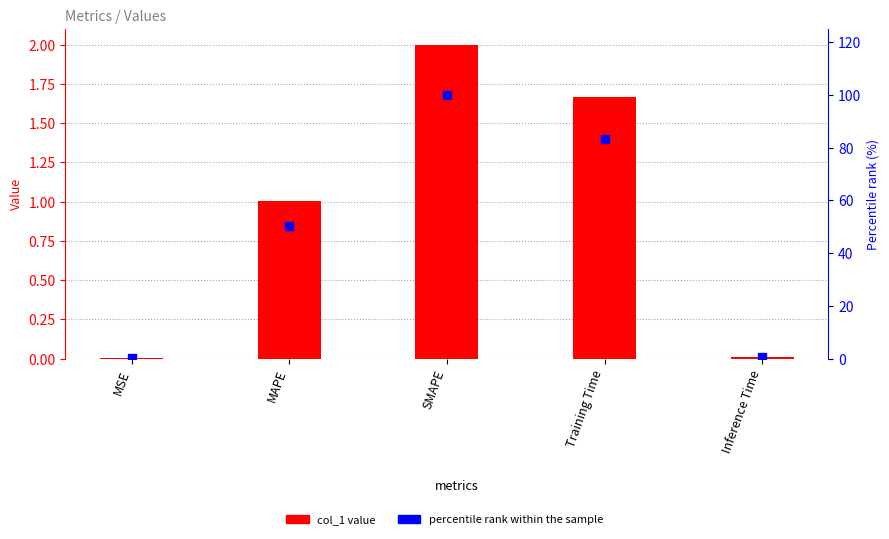

At how many categories does at least one series exceed 77?

2